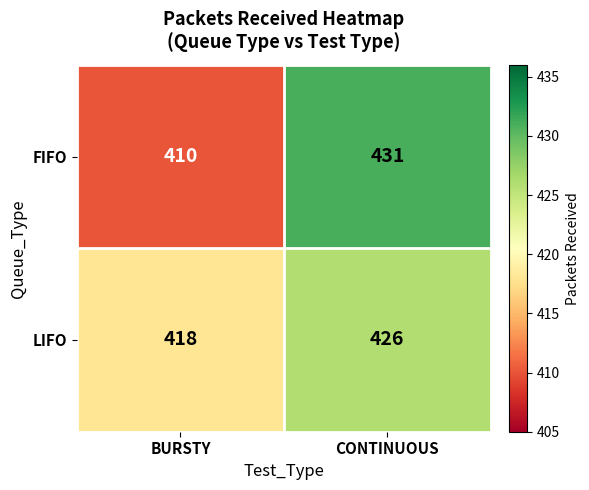

Rank the series at BURSTY from lowest to highest value.

FIFO, LIFO